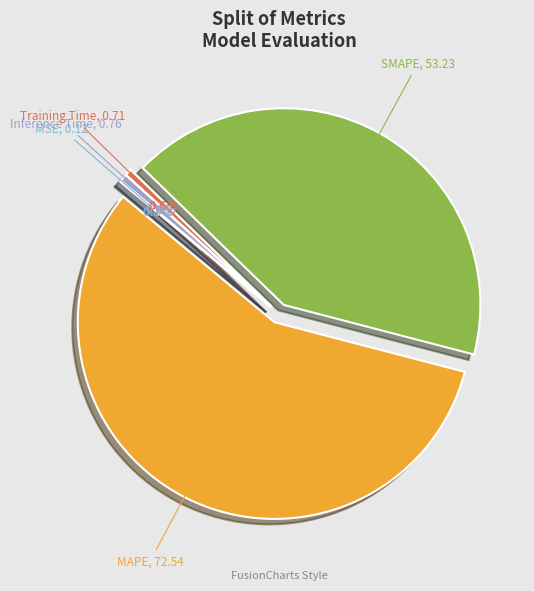

Is there any slice that represents more than half of the pie?

Yes